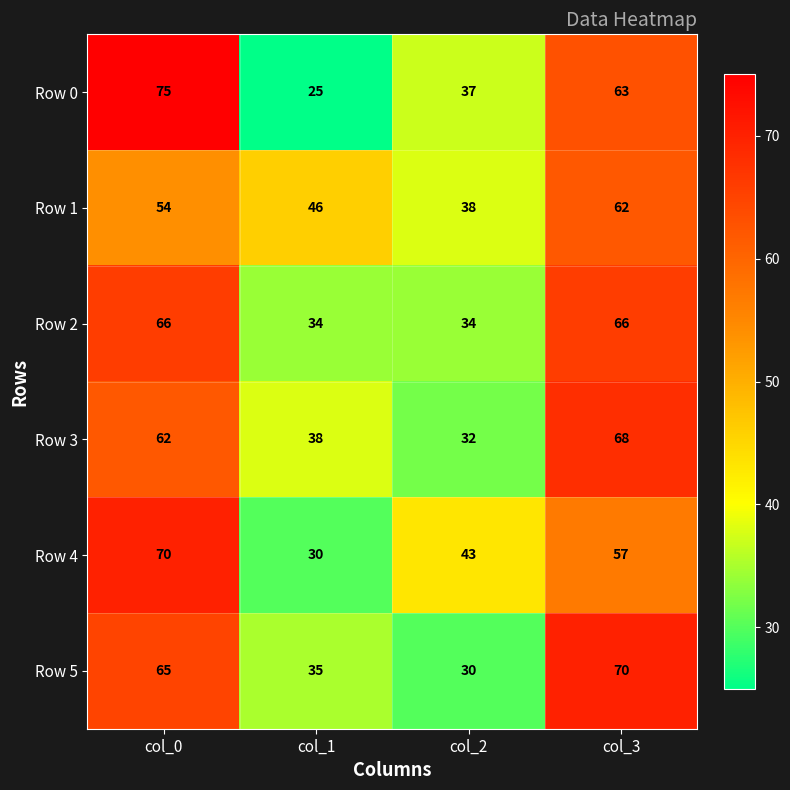

Is it true that Row 2 equals 14 at col_2?

False